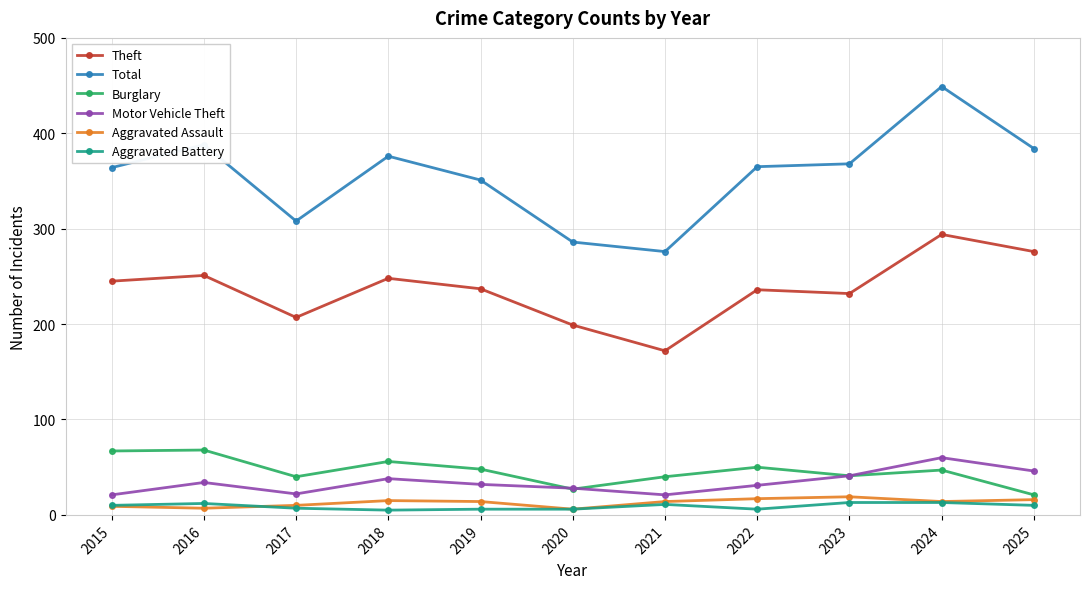

The Burglary series shows 40 at 2017. True or false?

True